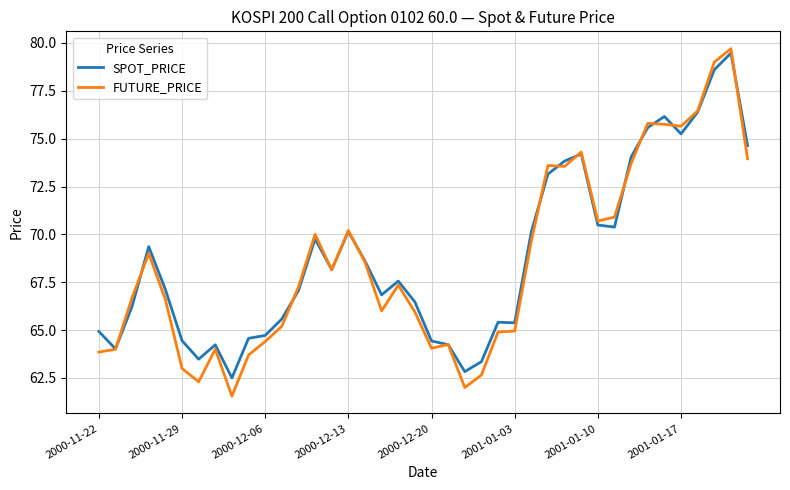

Which series has the largest range (max minus min)?

FUTURE_PRICE